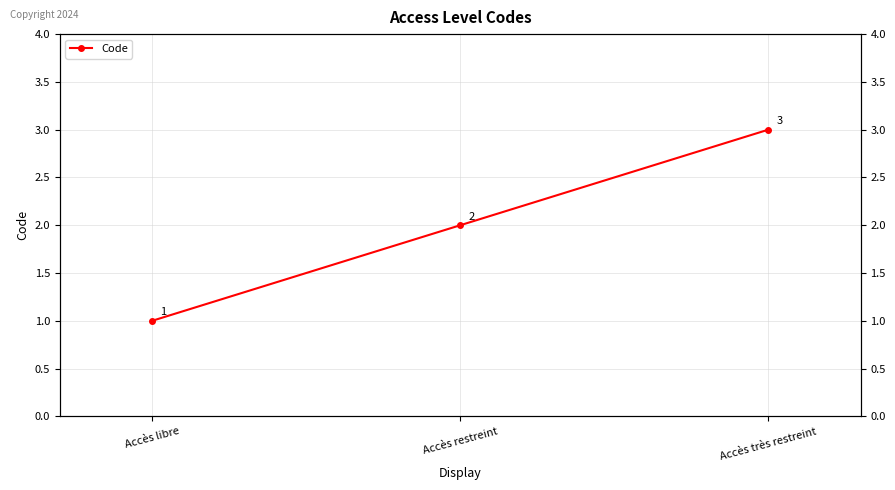

What is the label of the 2nd point from the left?

Accès restreint